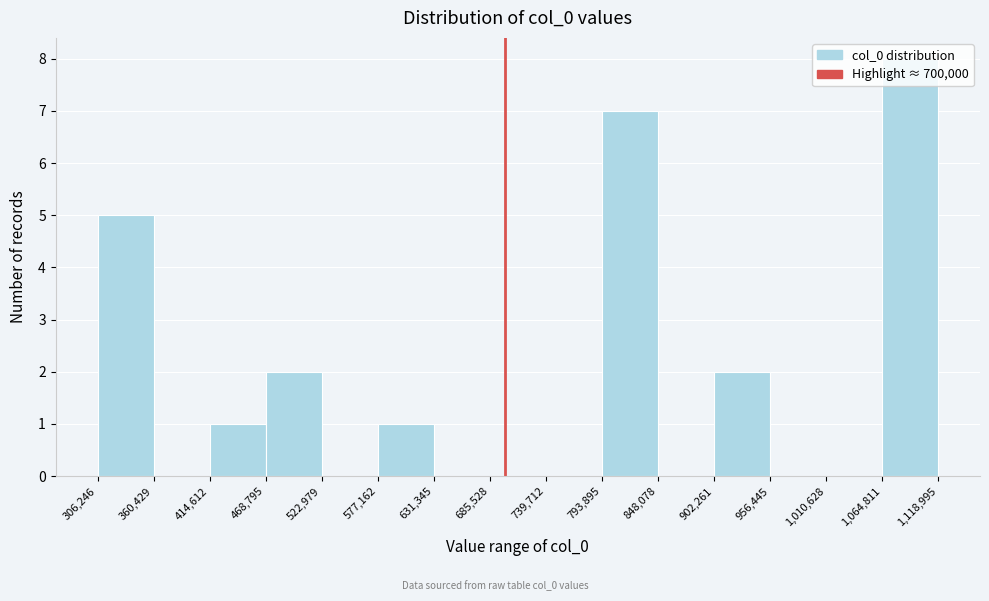

How tall is the bar that spans 577,162 to 631,345 on the x-axis? The values are not printed on the chart, so give them approximately, as read against the axis.

1